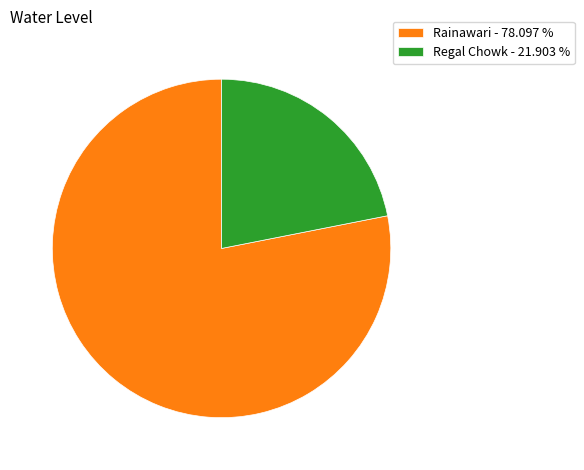

Is there any slice that represents more than half of the pie?

Yes